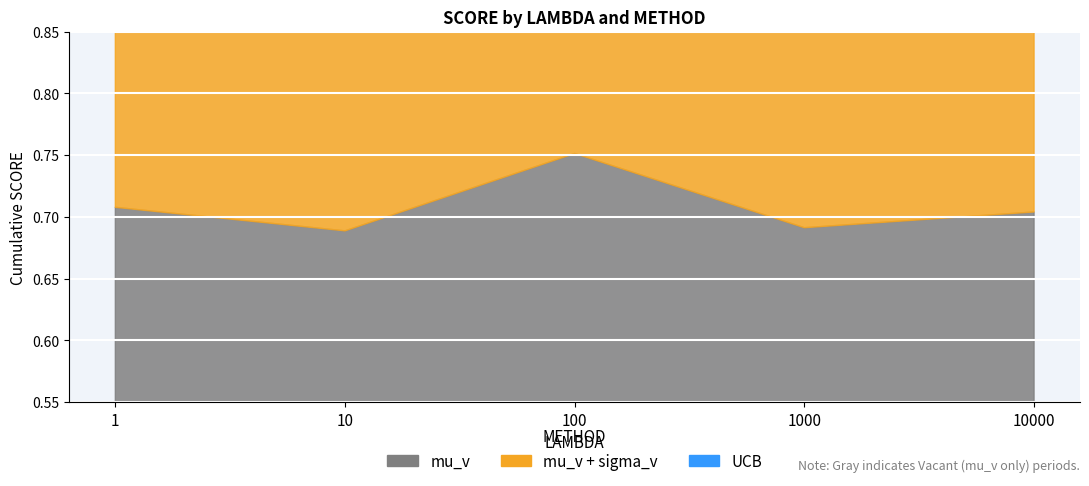

Where is the first local minimum for UCB?

1000